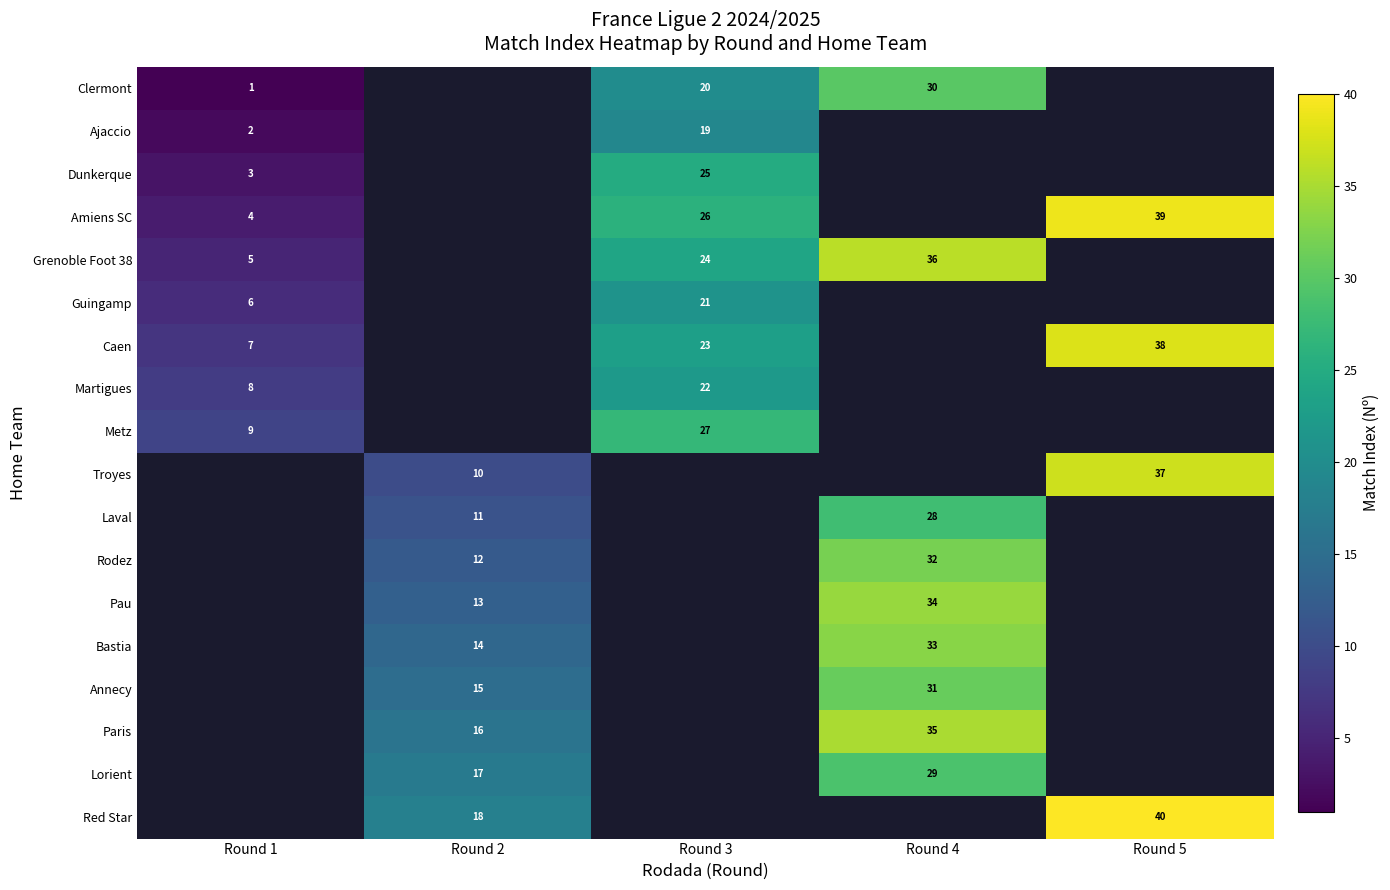

Is it true that Laval equals 28 at Round 4?

True